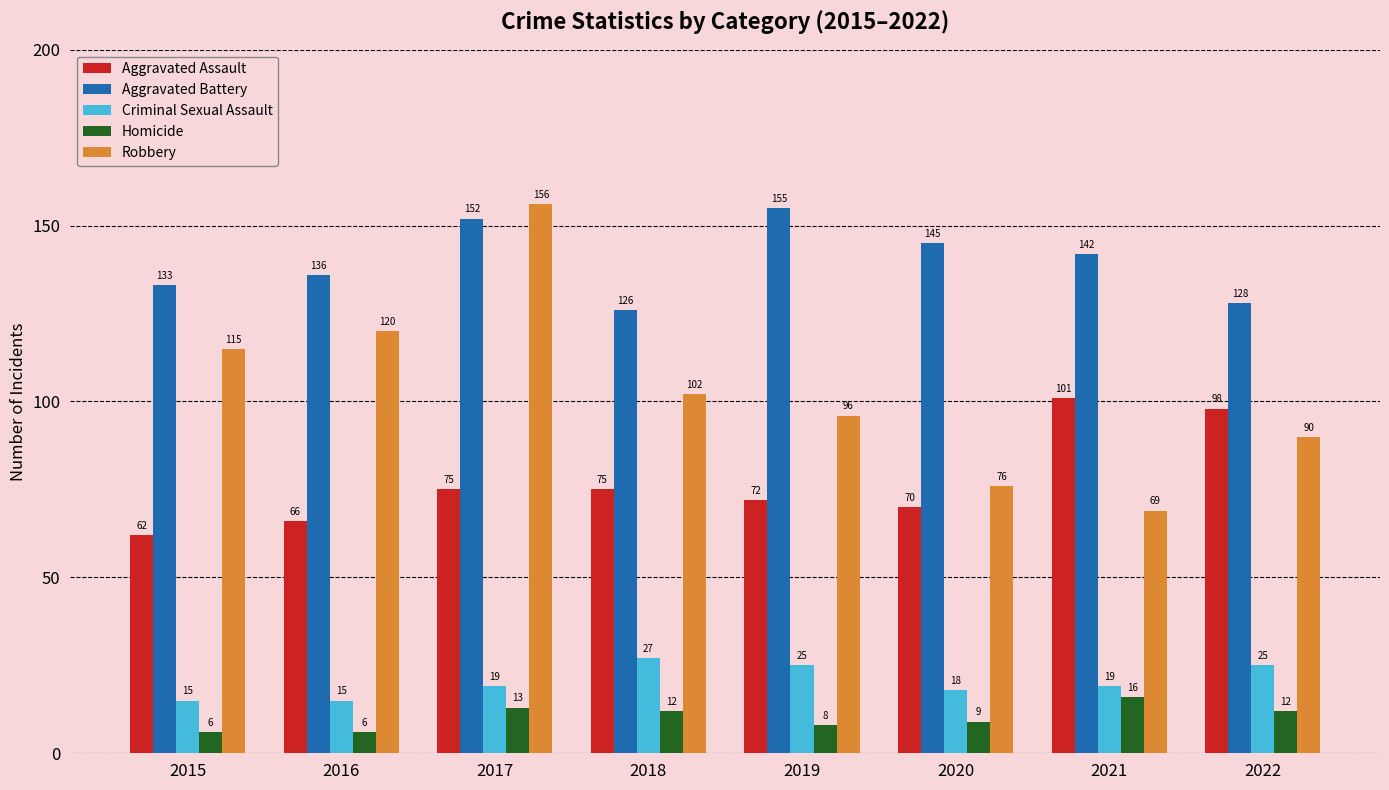

What are all the series names shown in the legend?

Aggravated Assault, Aggravated Battery, Criminal Sexual Assault, Homicide, Robbery